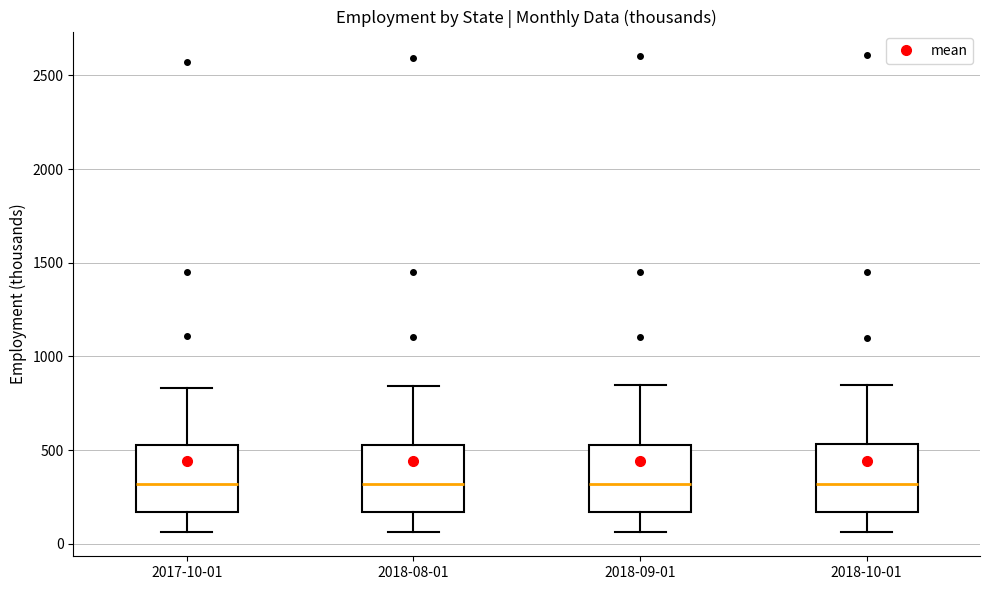

Reading left to right, transcribe this box plot: for each box, give where its median line is, the range the box spans, and where its two whiskers end, as read against the y-axis. The values are not printed on the chart, so give them approximately, as read against the axis.

2017-10-01: median 300, box 150 to 550, whiskers 50 to 850
2018-08-01: median 300, box 150 to 550, whiskers 50 to 850
2018-09-01: median 300, box 150 to 550, whiskers 50 to 850
2018-10-01: median 300, box 150 to 550, whiskers 50 to 850